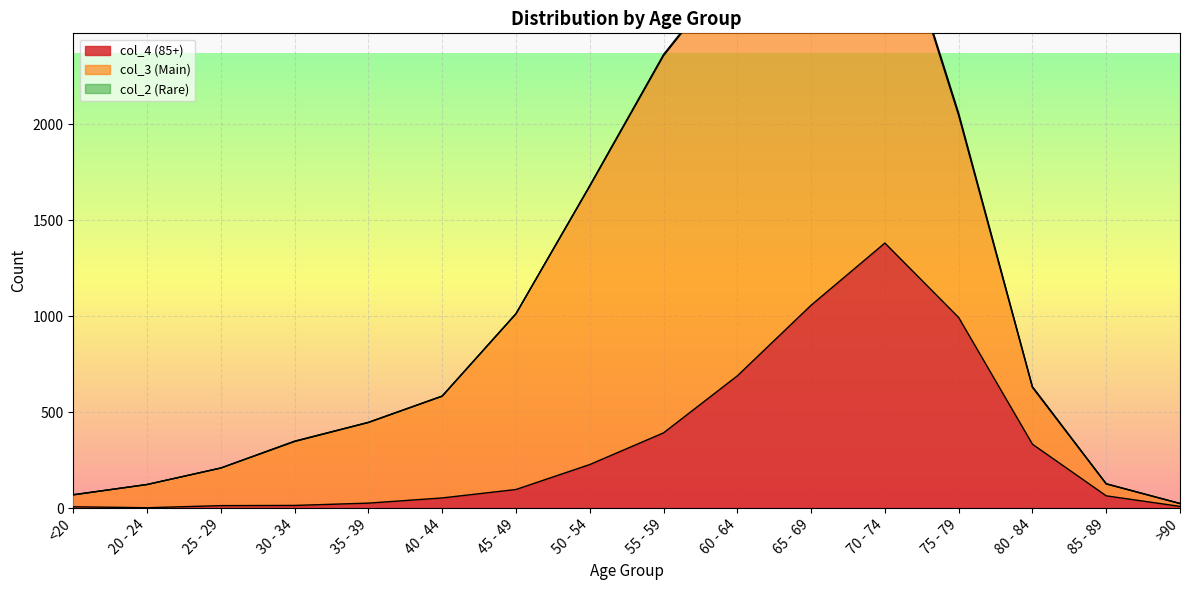

Where does the col_2 series first go above 2?

50 - 54